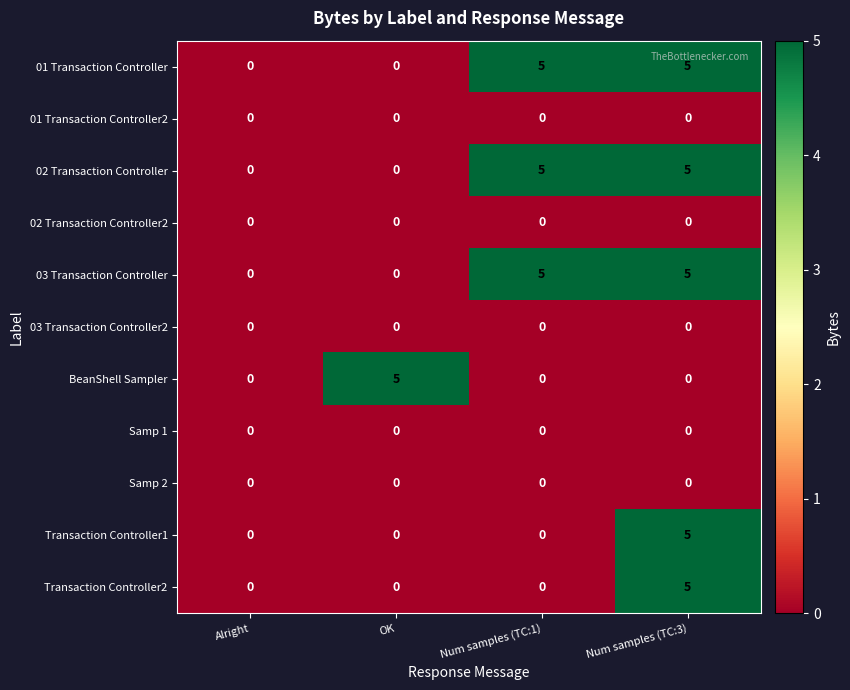

At how many categories does at least one series exceed 1?

3